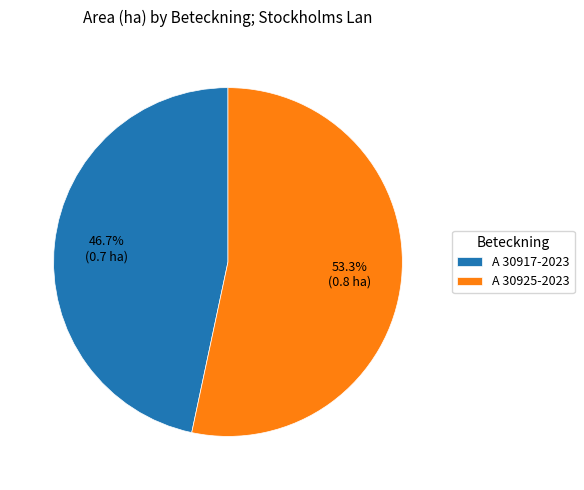

Is there a majority slice in this chart?

Yes